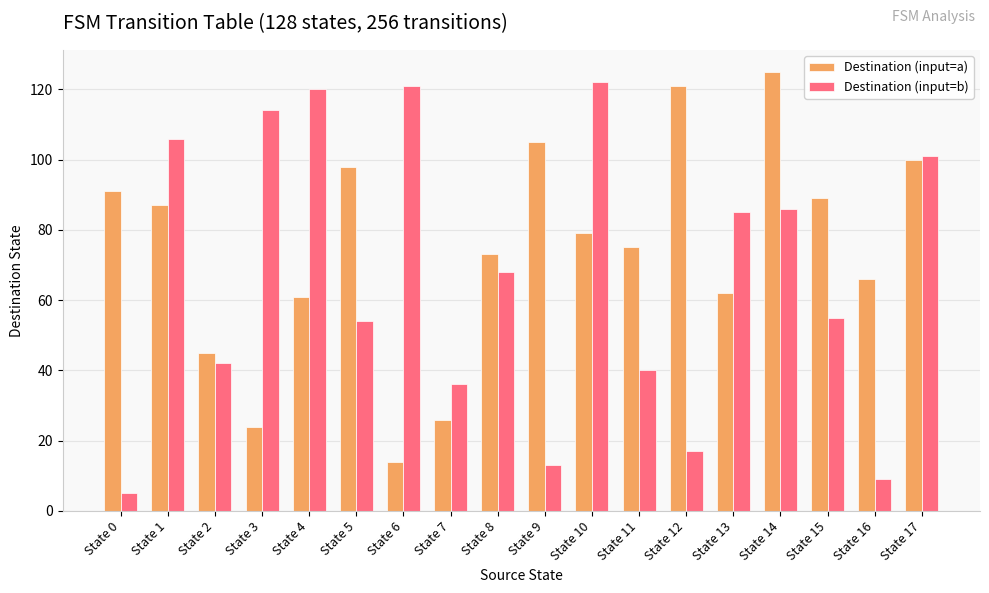

Is it true that Destination (input=a) equals 50 at State 0?

False